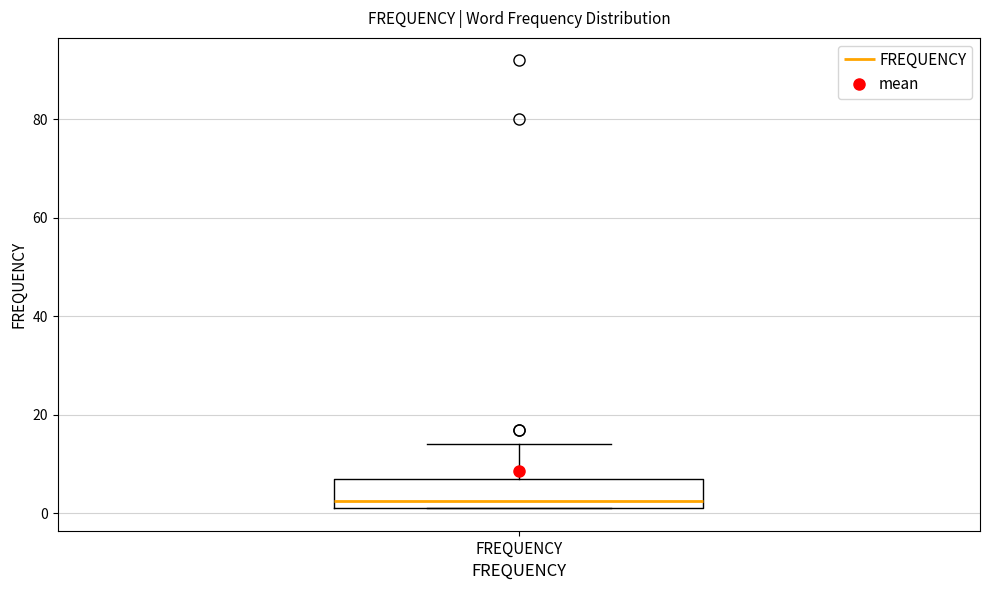

Where does the upper whisker of the box for FREQUENCY end on the y-axis? The values are not printed on the chart, so give them approximately, as read against the axis.

14